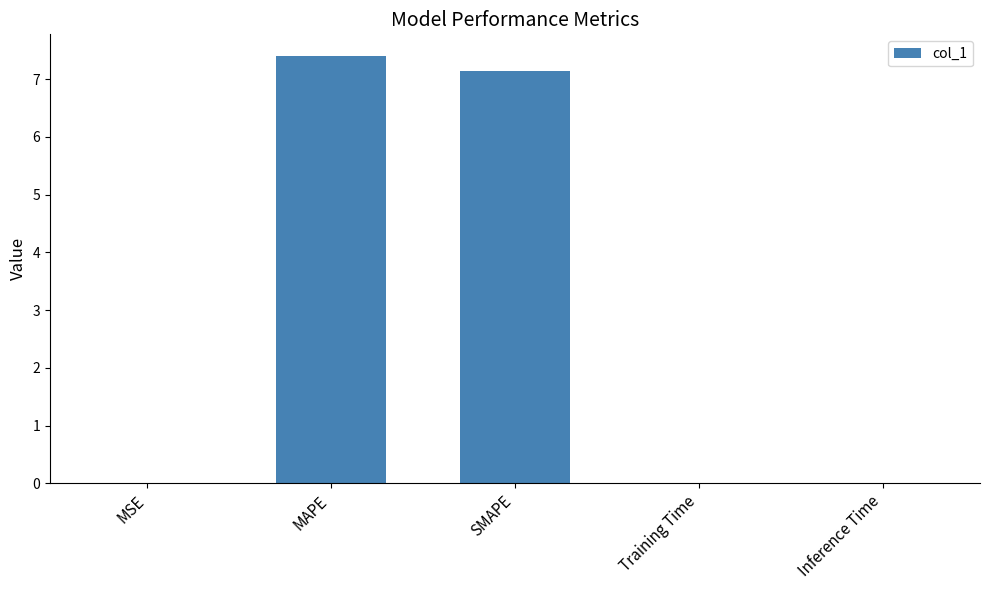

True or false: the data shows 10.0 at MAPE.

False